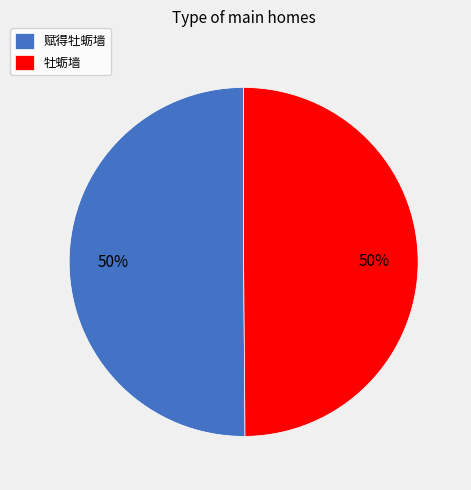

How many segments does this pie chart have?

2